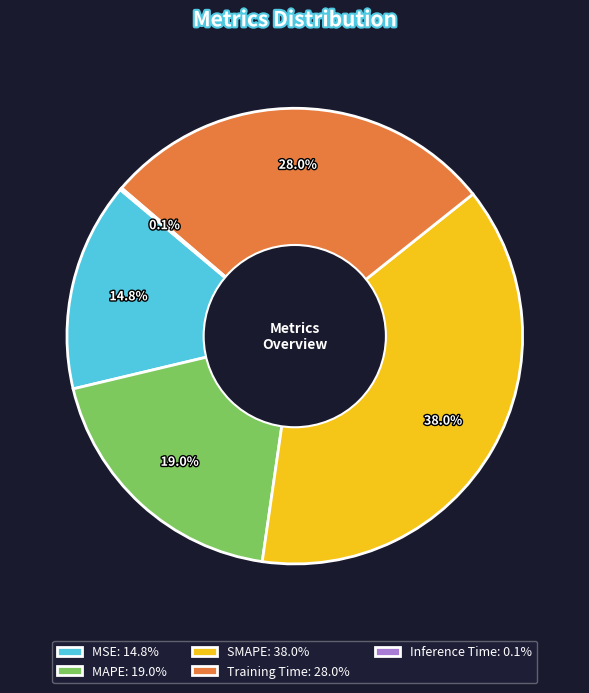

Between Training Time: 28.0% and MAPE: 19.0%, which is larger?

Training Time: 28.0%